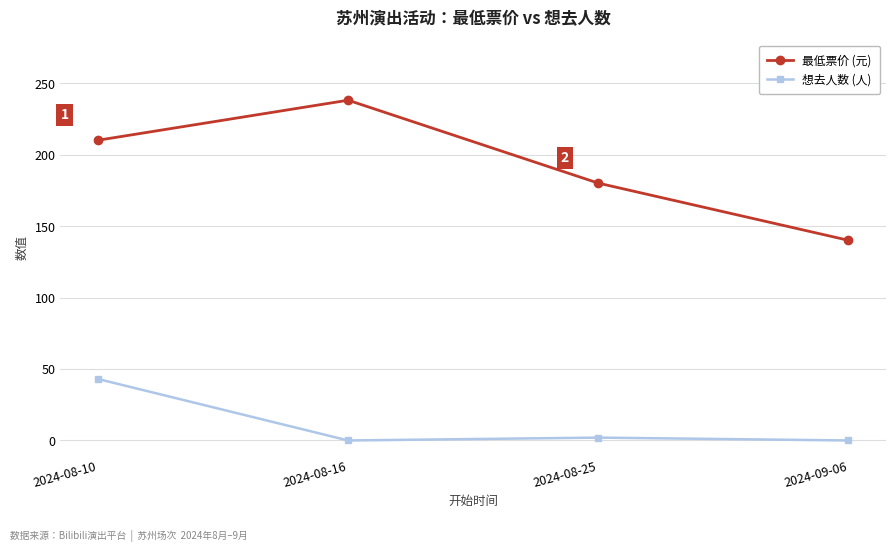

How many data points does each series have?

4